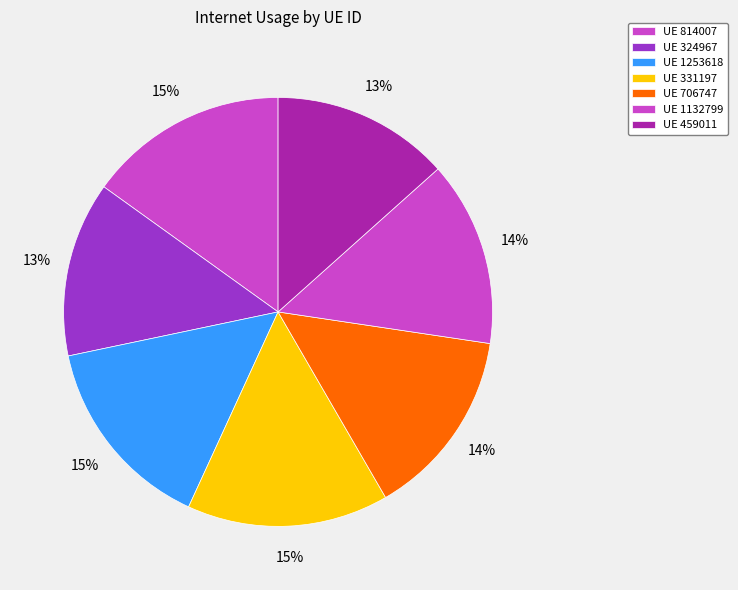

What is the largest slice in the pie chart?

331197